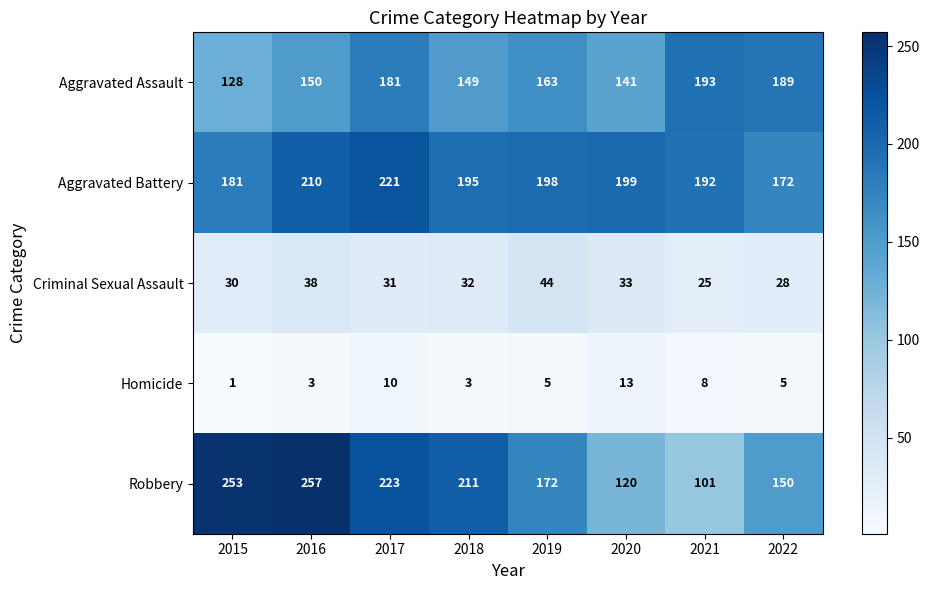

Is it true that Robbery equals 257 at 2016?

True